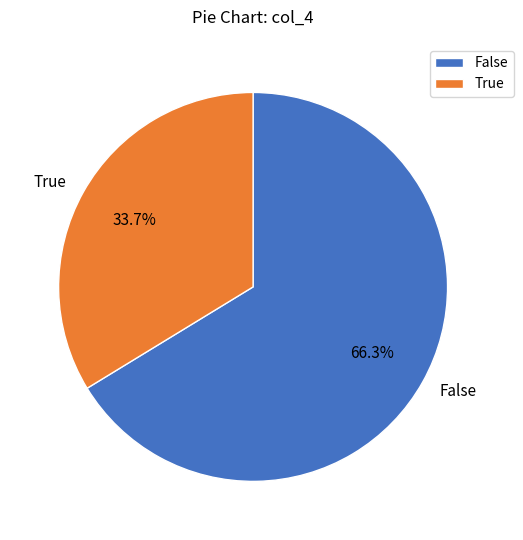

To the nearest percent, what is the average slice percentage?

50%